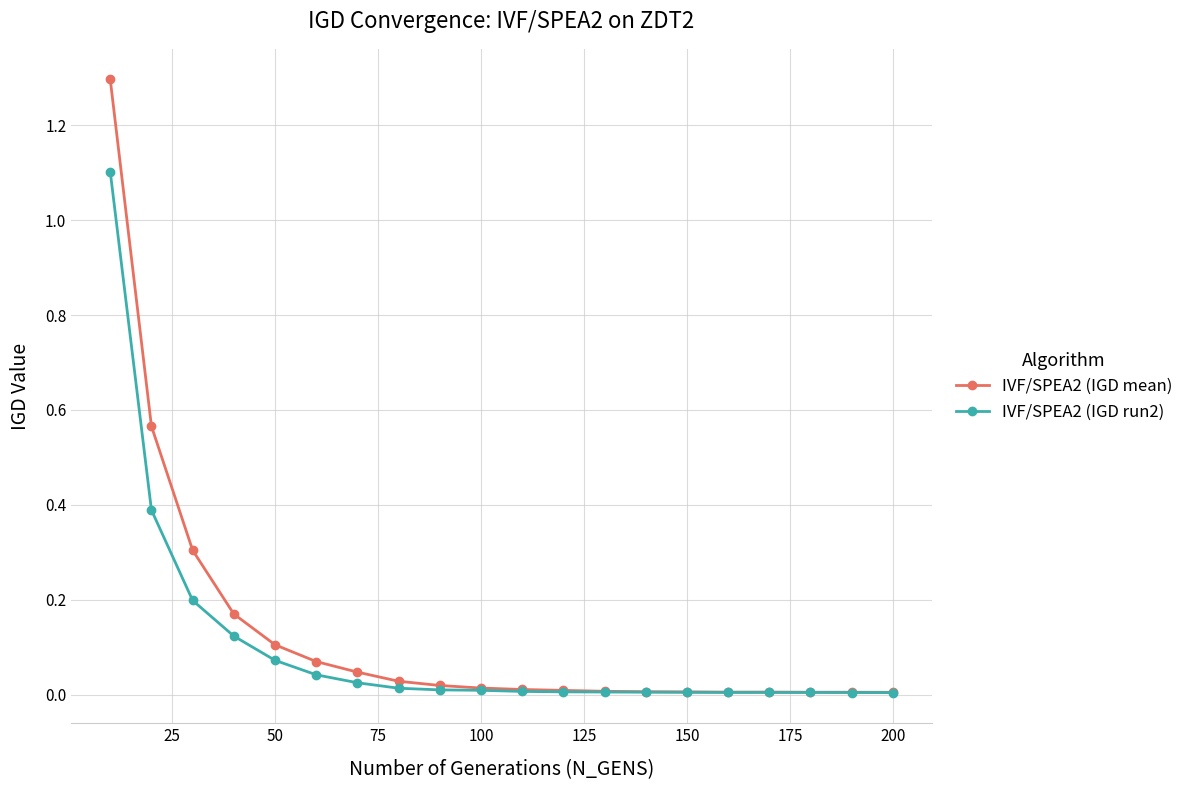

Rank the series by their maximum value, from highest to lowest.

IVF/SPEA2 (IGD mean), IVF/SPEA2 (IGD run2)